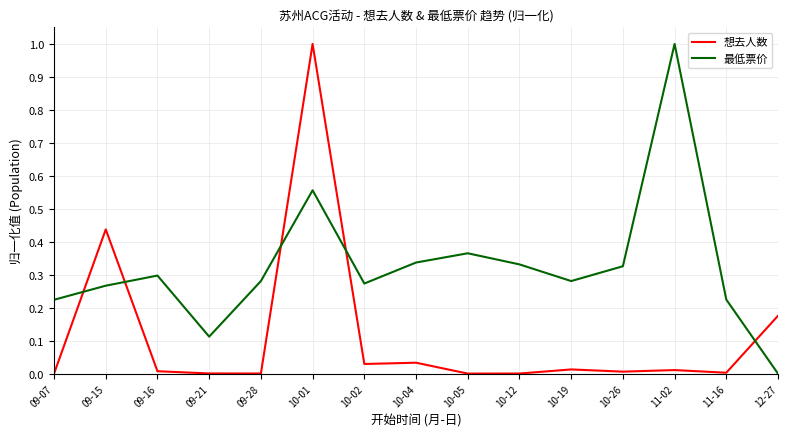

At which category is the sum across all series the highest?

10-01